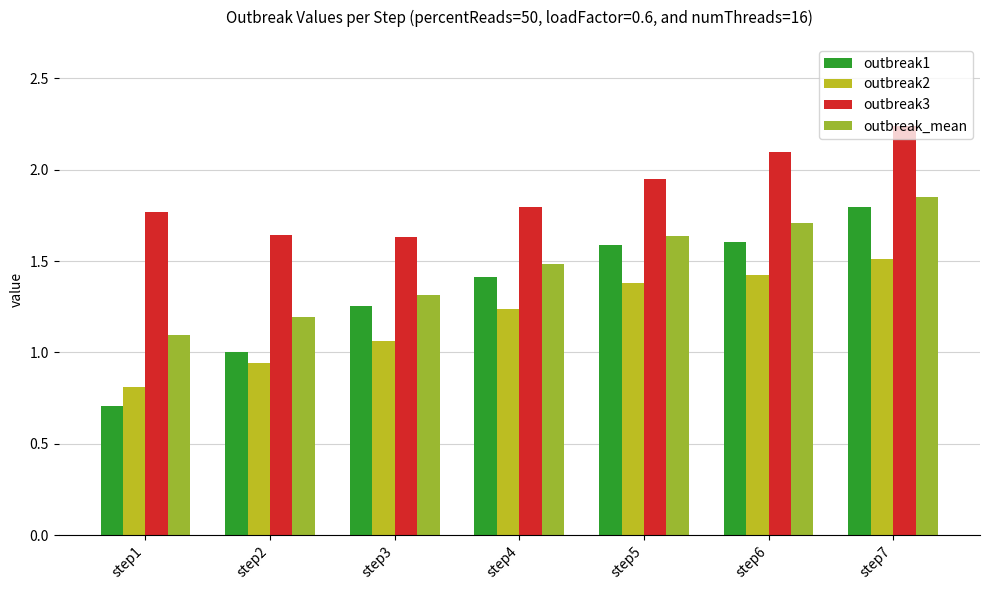

Which series has the largest total across all categories?

outbreak3